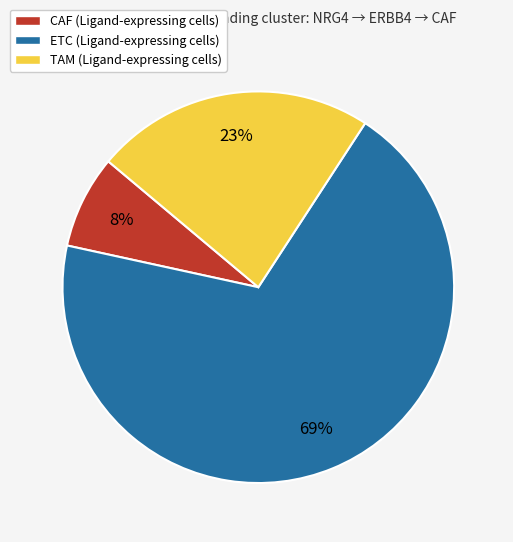

Which category has the biggest portion of the pie?

ETC